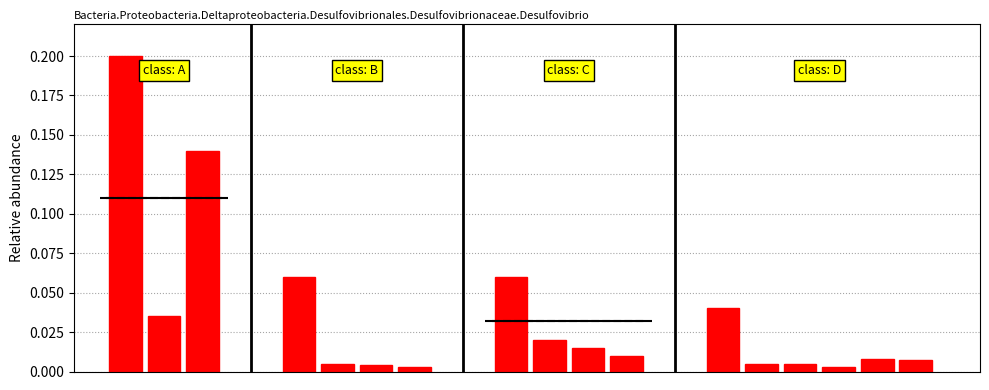

What is the value of the 1st bar from the left?

0.2